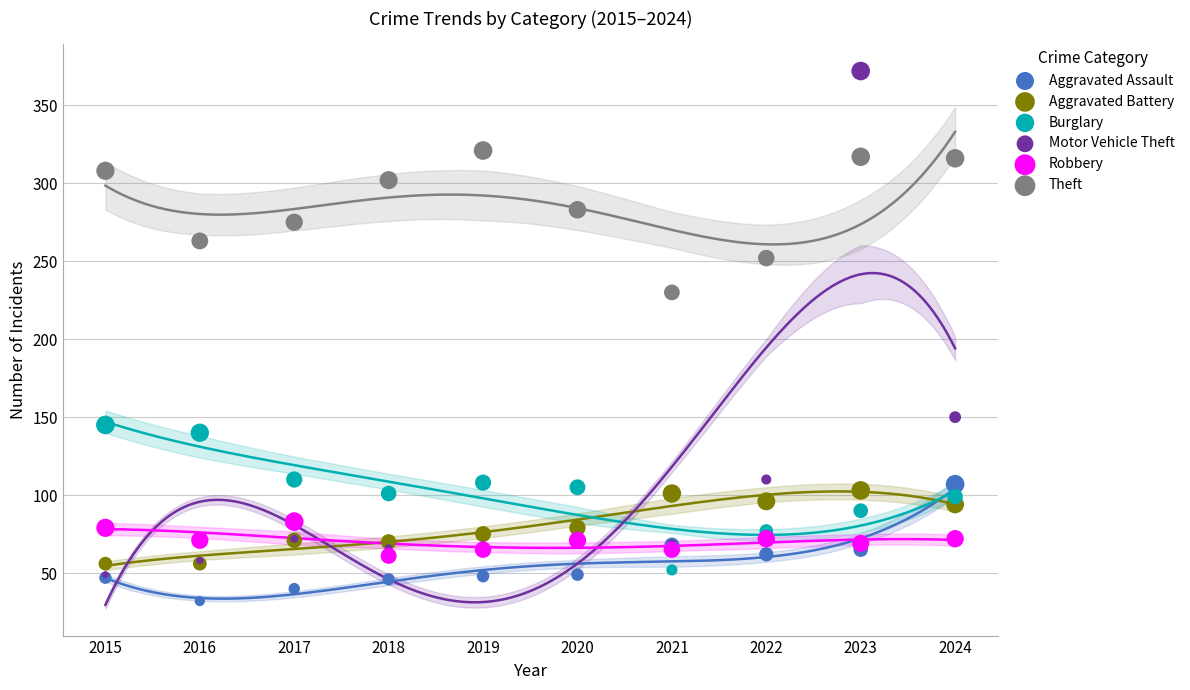

Across all series, what Y value is closest to 202?

230